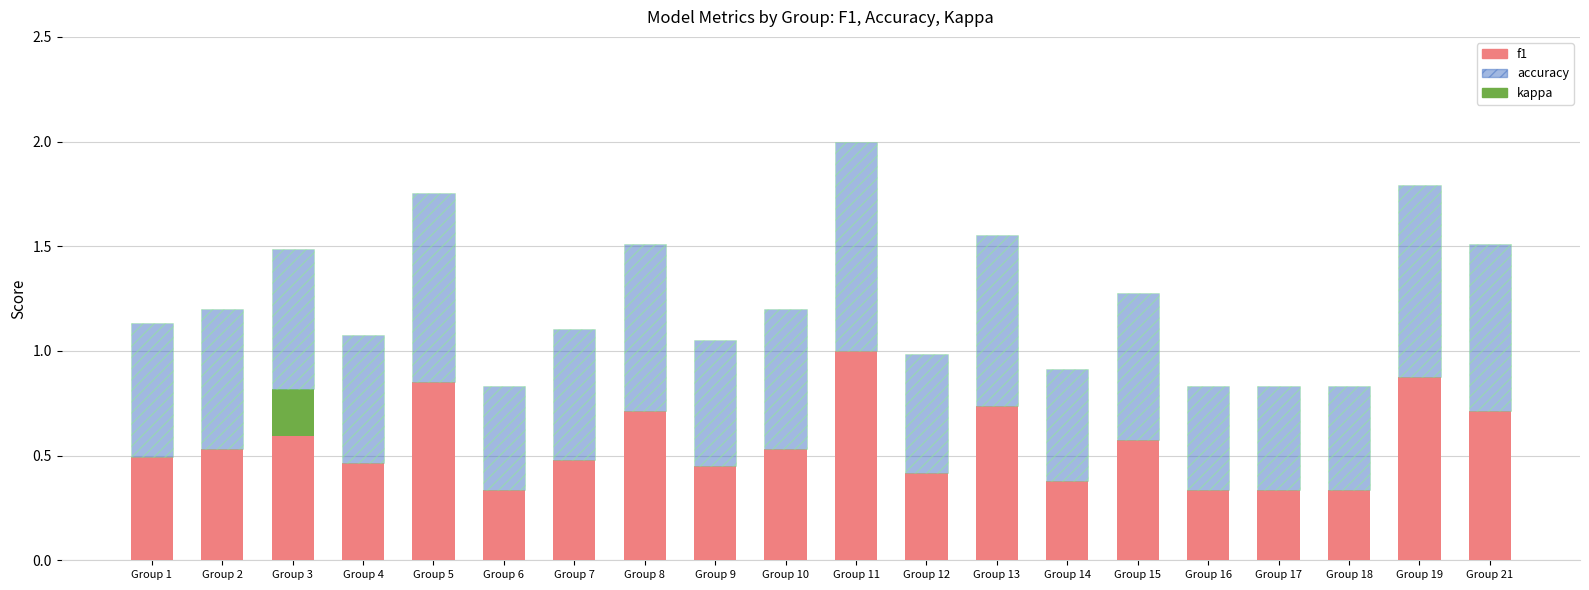

The value of f1 at Group 8 is 0.5. True or false?

False